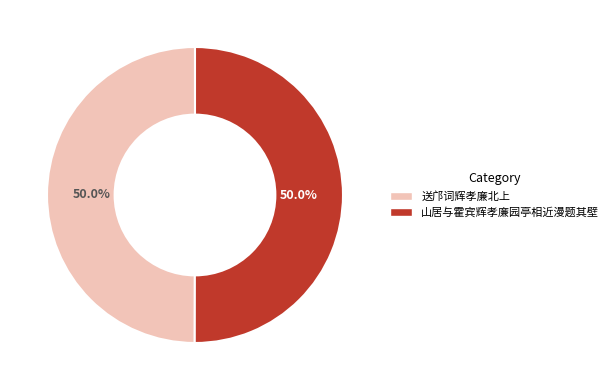

How many slices are in this pie chart?

2